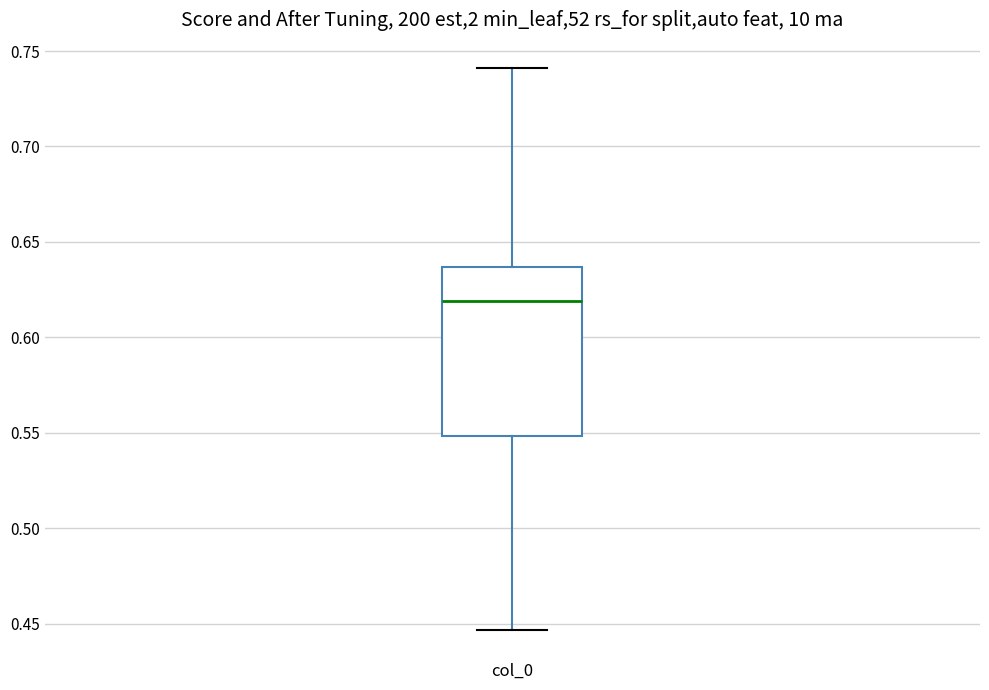

Where is the upper edge of the box for col_0 on the y-axis? The values are not printed on the chart, so give them approximately, as read against the axis.

0.635